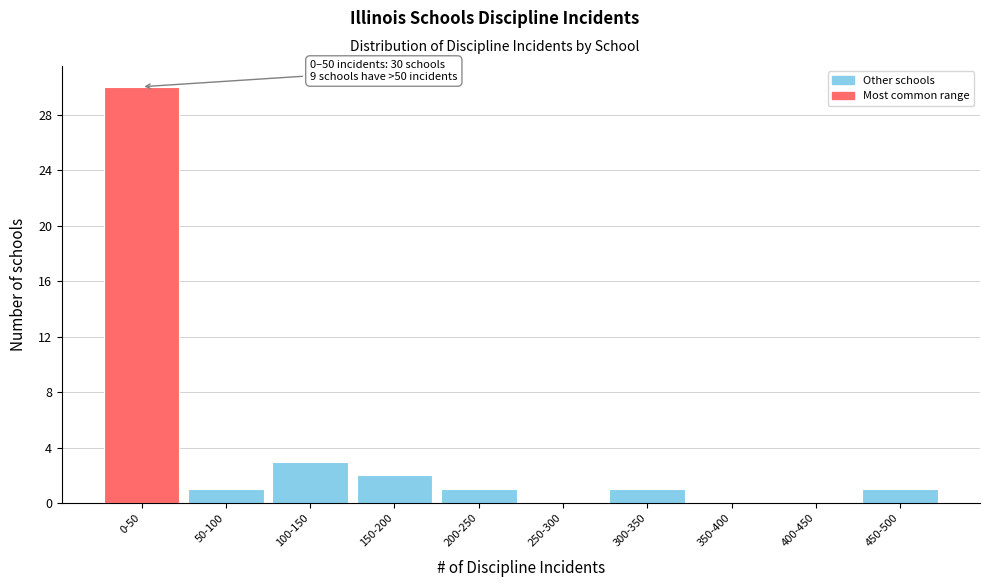

Reading left to right, extract all data points from this chart.

0-50=30	50-100=1	100-150=3	150-200=2	200-250=1	250-300=0	300-350=1	350-400=0	400-450=0	450-500=1